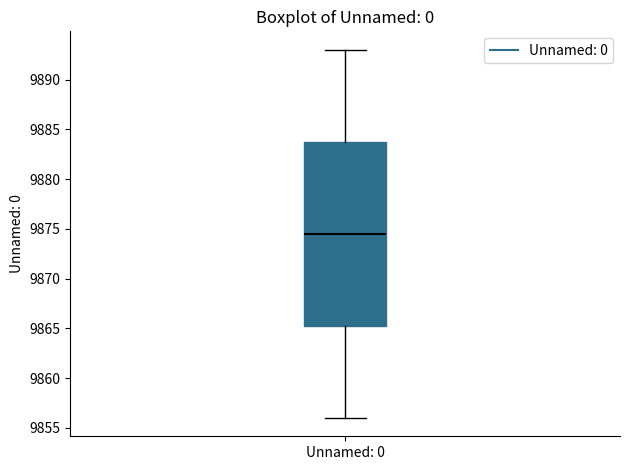

Where does the median line of the box for Unnamed: 0 sit on the y-axis? The values are not printed on the chart, so give them approximately, as read against the axis.

9874.5